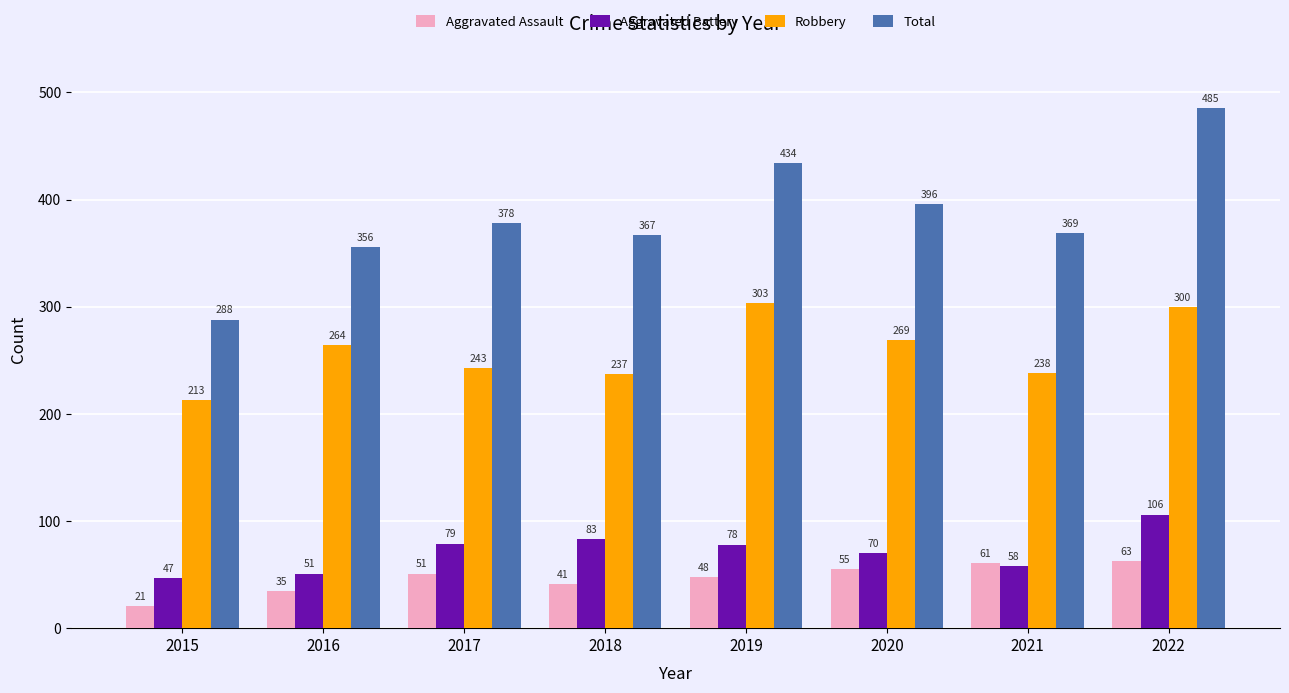

The Aggravated Assault series shows 48 at 2019. True or false?

True